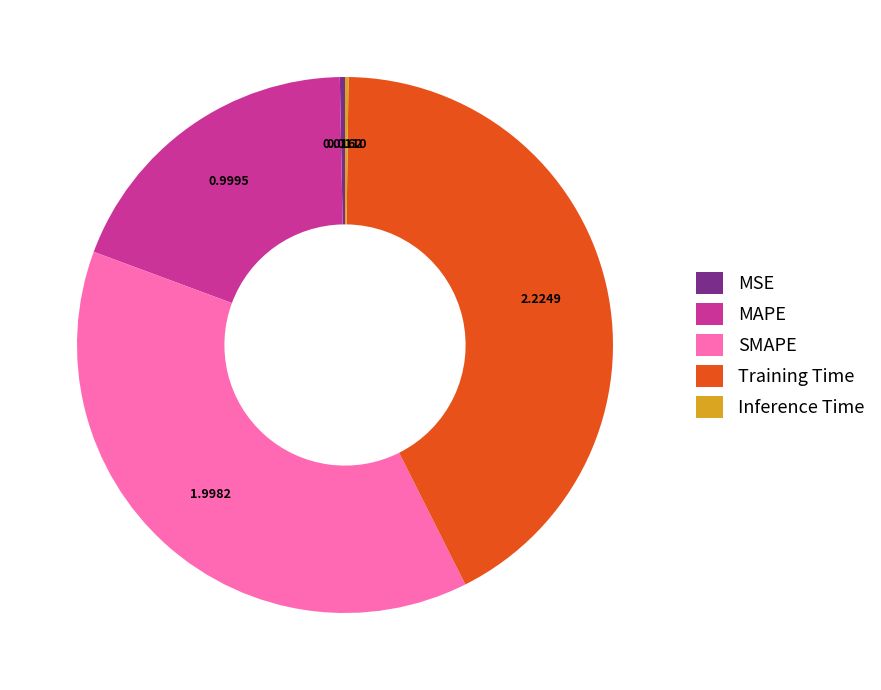

What is the largest slice in the pie chart?

Training Time